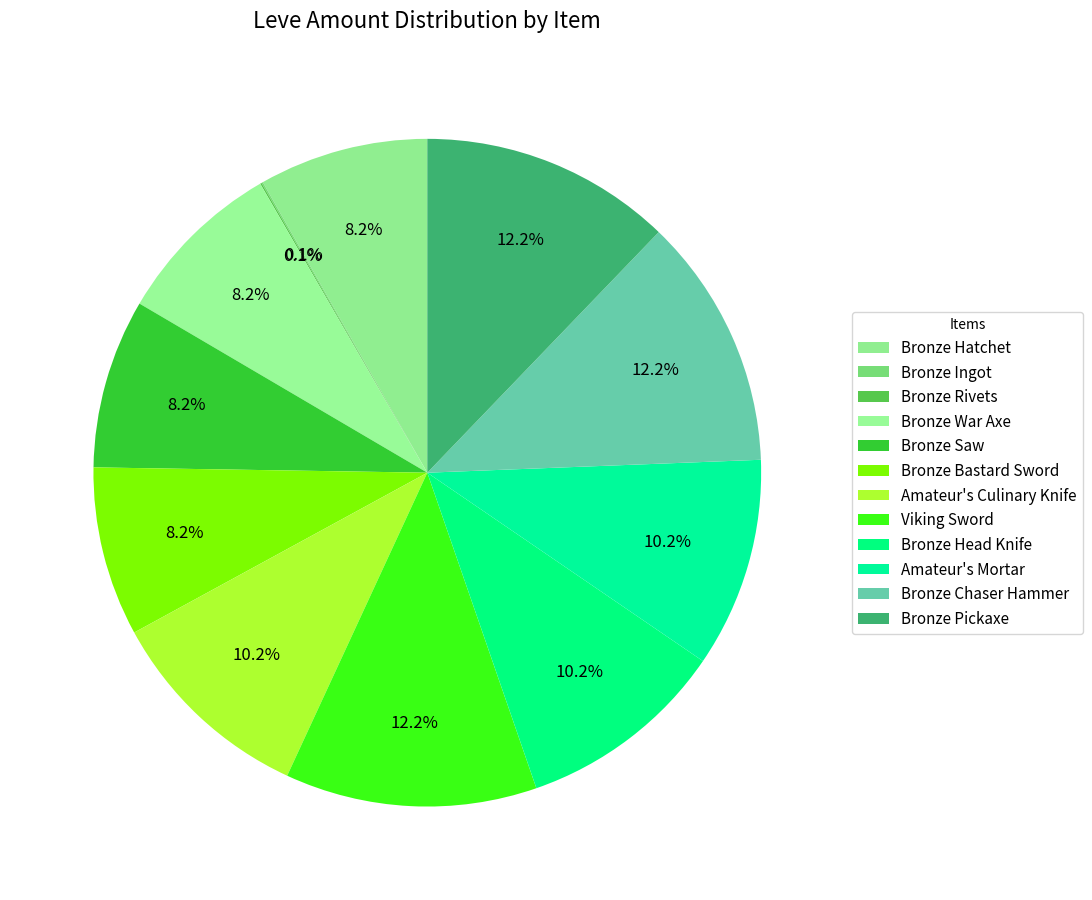

How many slices are in this pie chart?

12